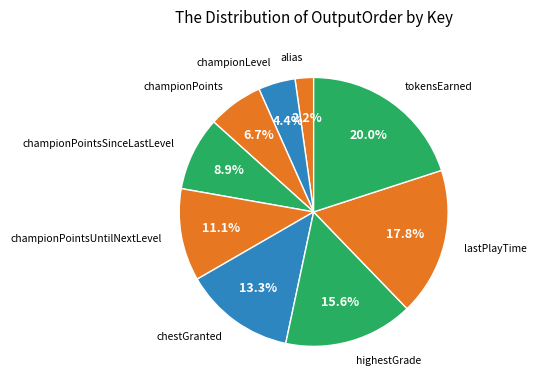

Is there a majority slice in this chart?

No